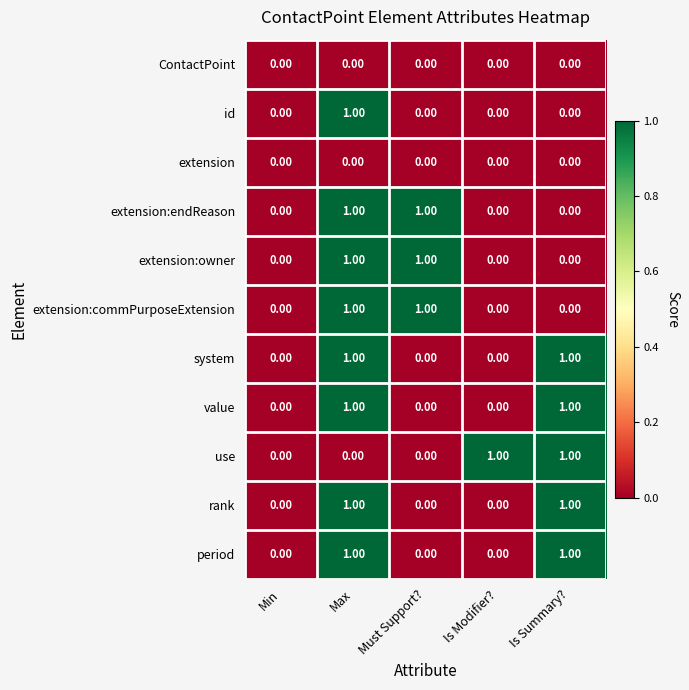

At which category is the sum across all series the highest?

Max